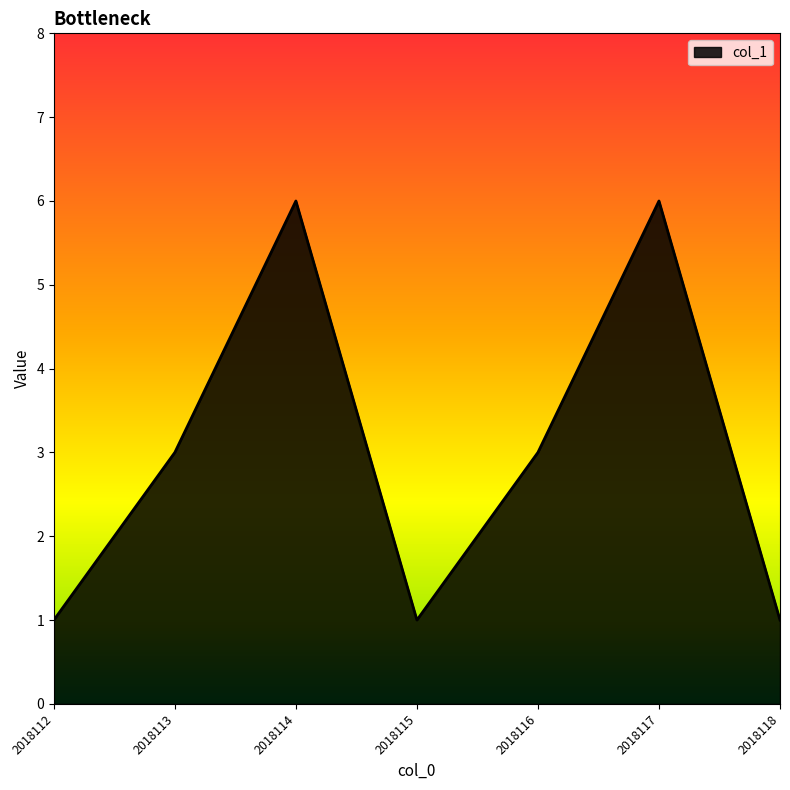

How many interior local peaks (higher than both neighbors) does the data have?

2